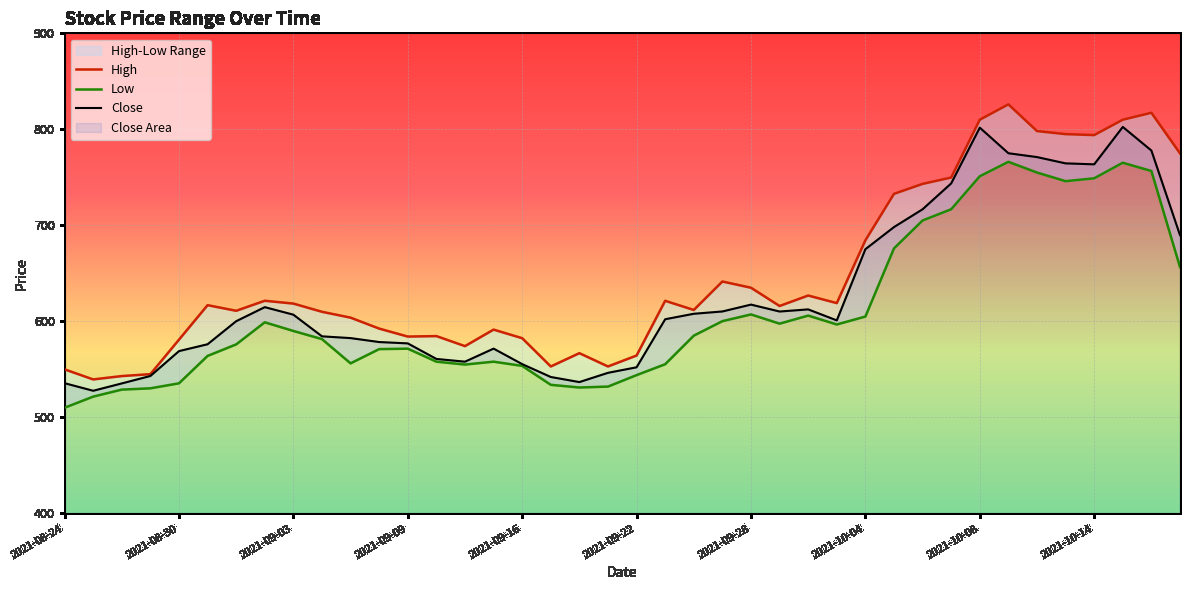

What is the average value of the High series?

647.3